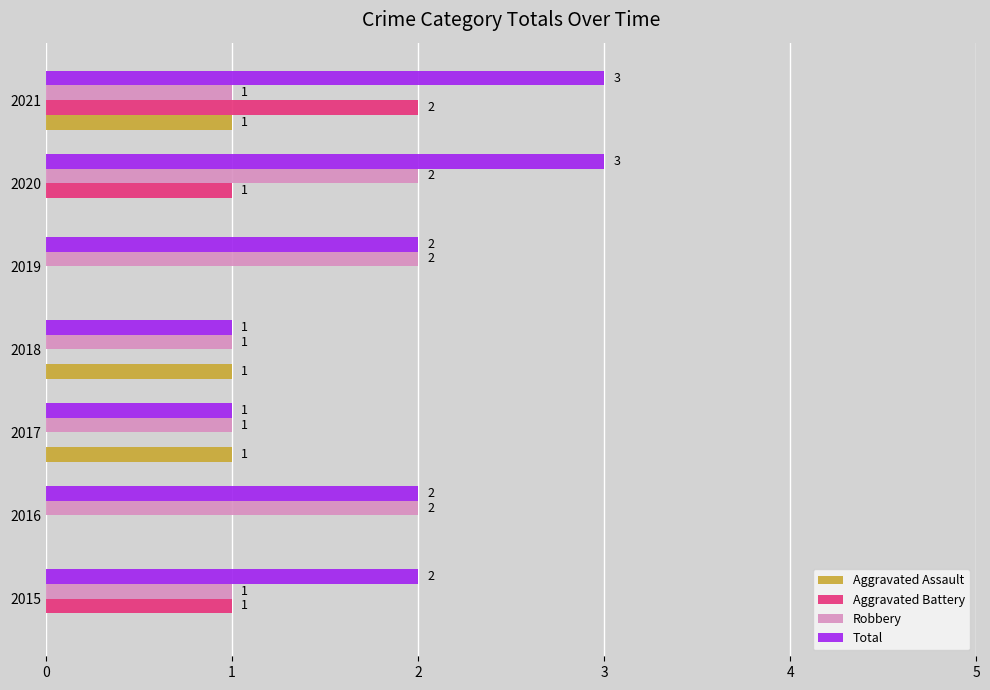

Count the number of data series in this chart.

4